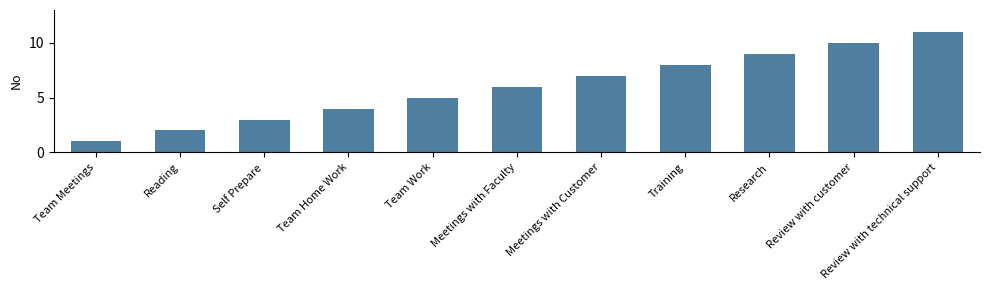

Does the chart contain stacked bars?

No